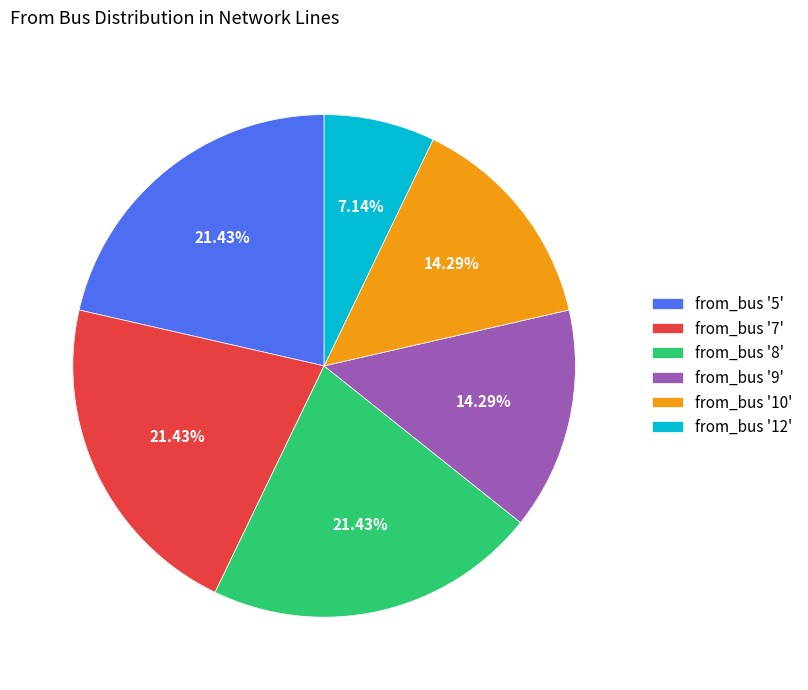

Approximately how many times larger is the value at from_bus '10' compared to from_bus '8'?

0.7